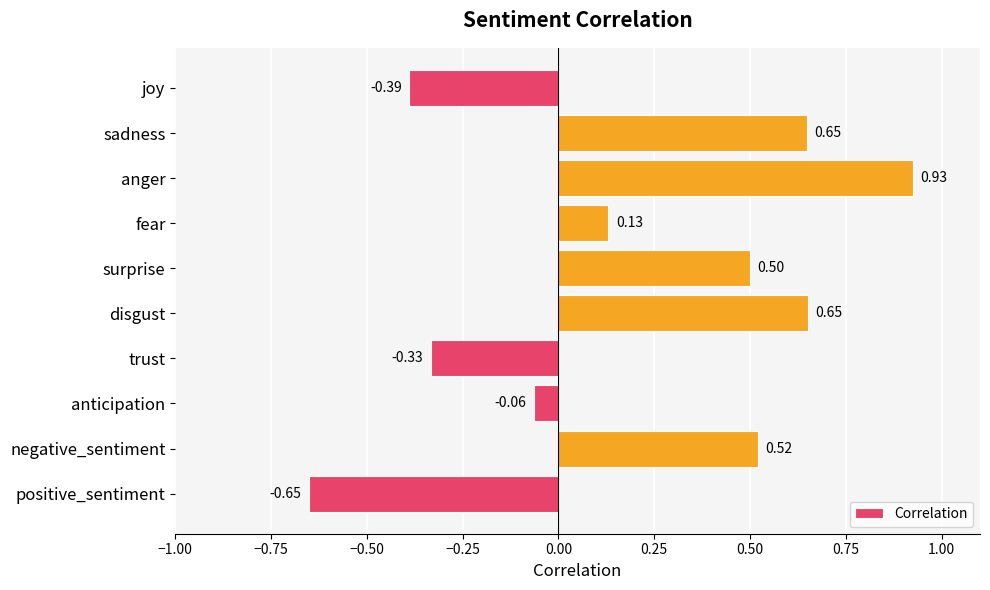

What is the label of the 10th bar from the top?

positive_sentiment